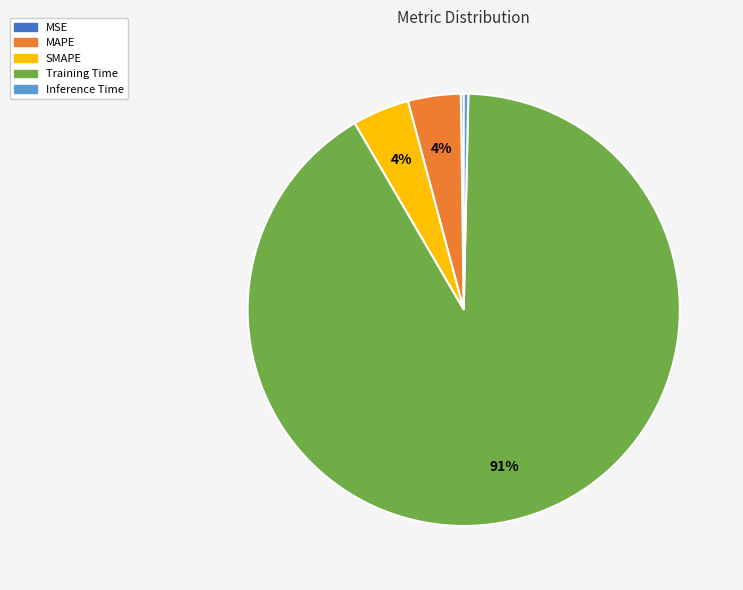

Does any single category account for the majority?

Yes